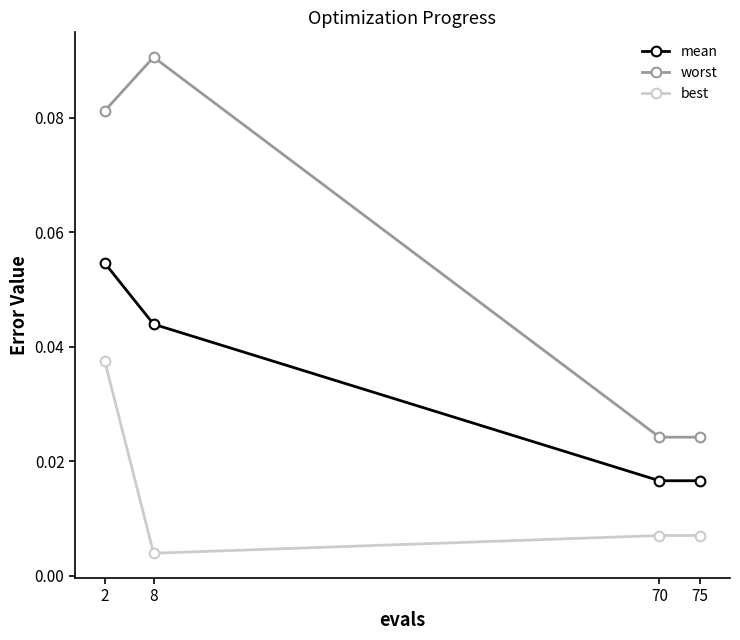

Which series has the largest range (max minus min)?

worst